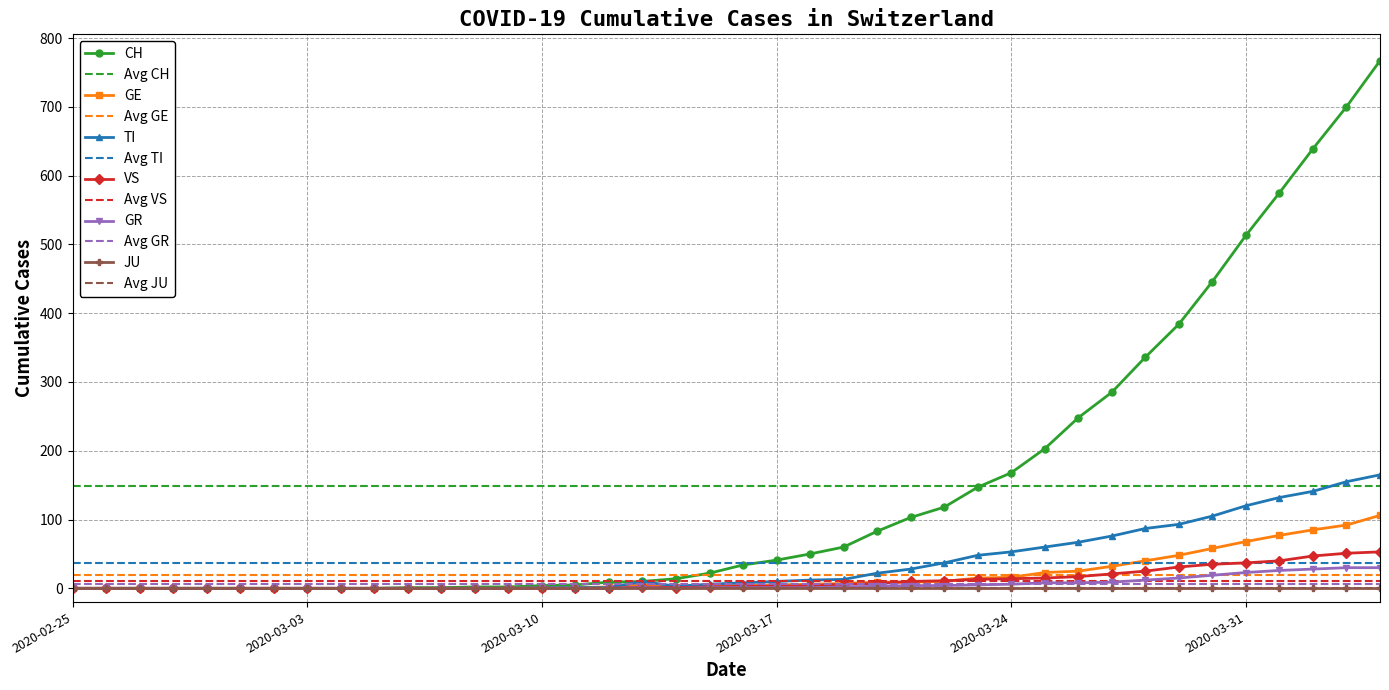

Is the value of TI at 2020-03-27 greater than the value of VS at 2020-03-10?

Yes